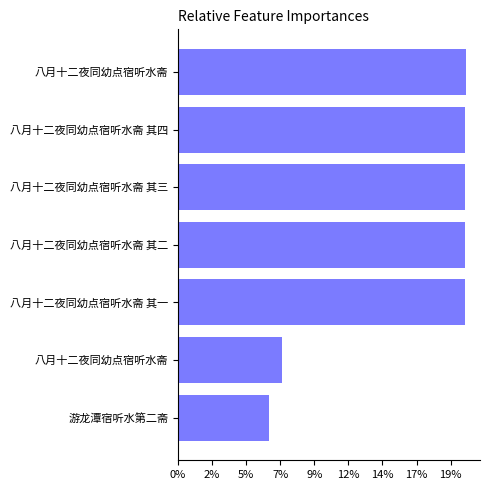

Are the bars horizontal?

Yes